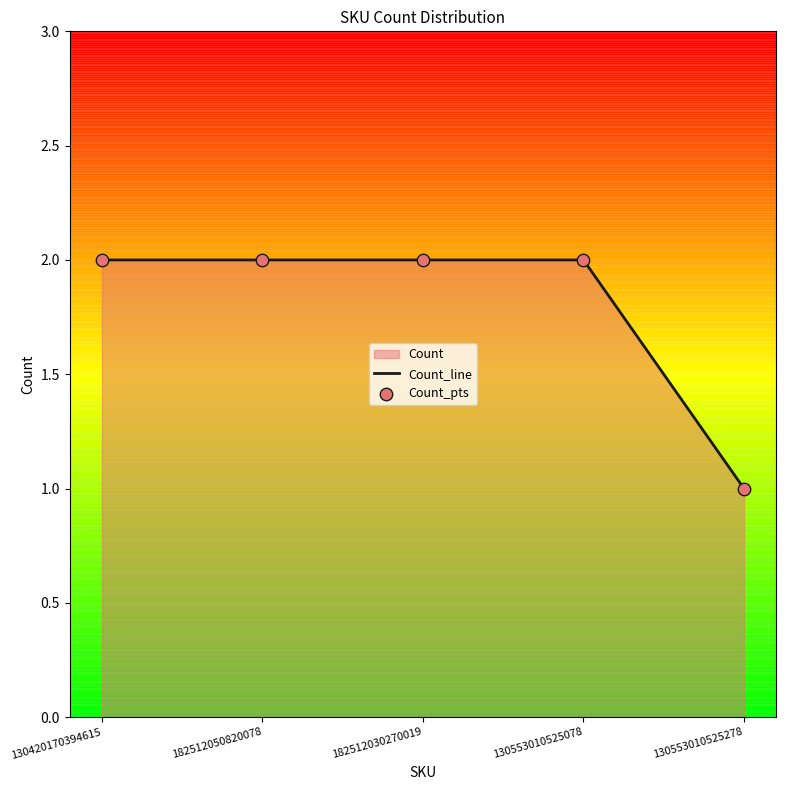

What is the sum of all values?

9